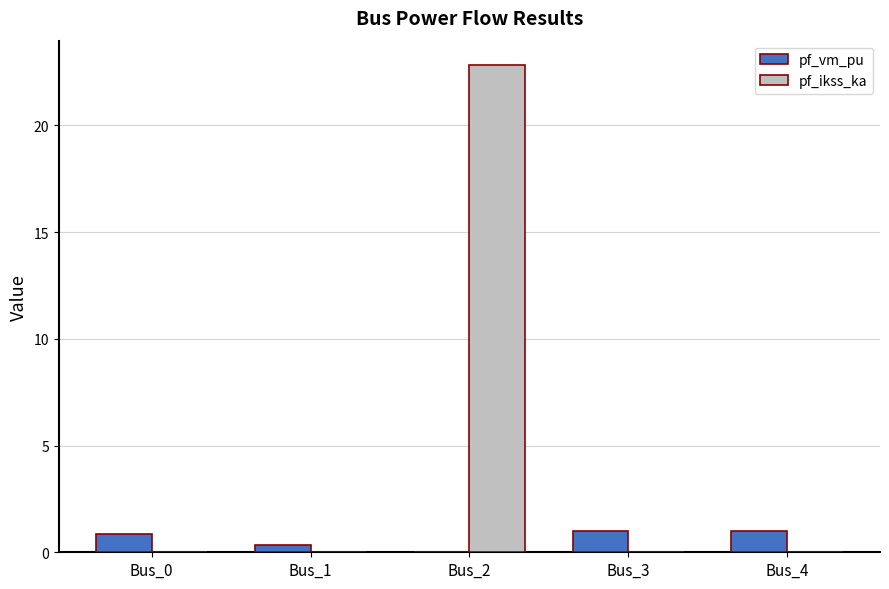

Are the bars horizontal?

No